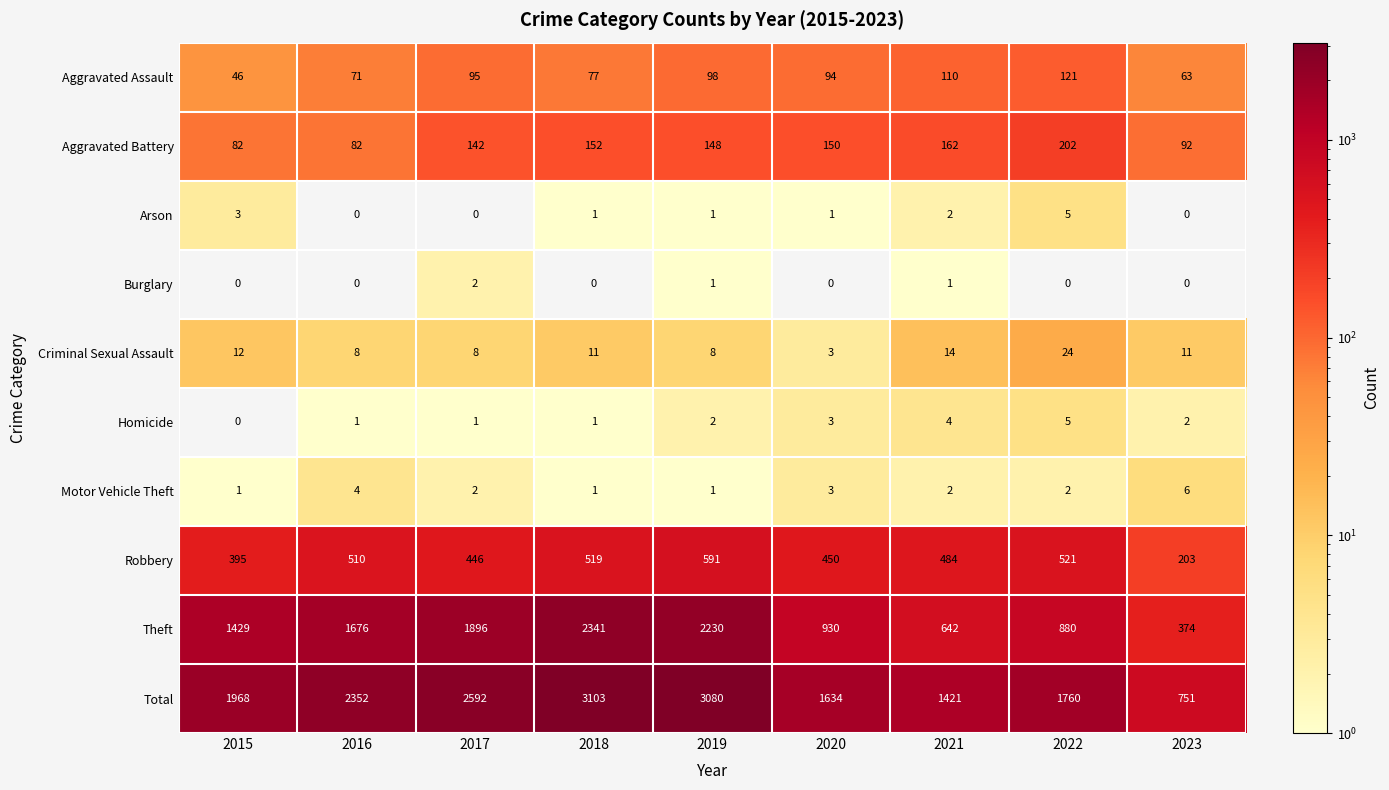

What is the difference between the highest and lowest values at 2018?

3103